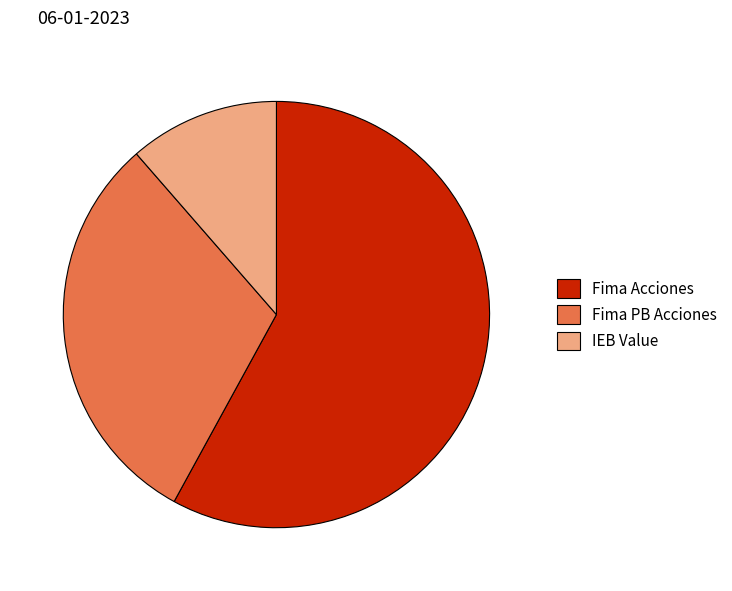

True or false: Fima Acciones accounts for 58% of the total.

True